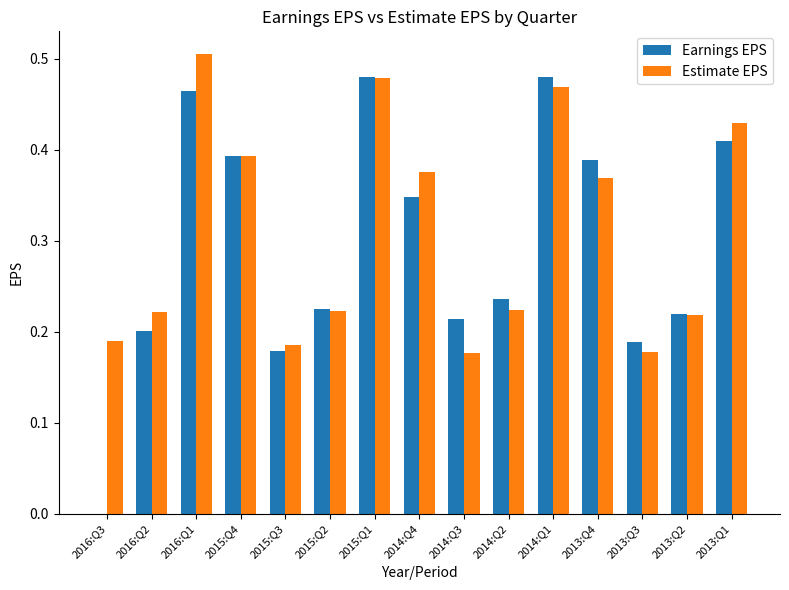

How many positive values does the Earnings EPS series have?

14